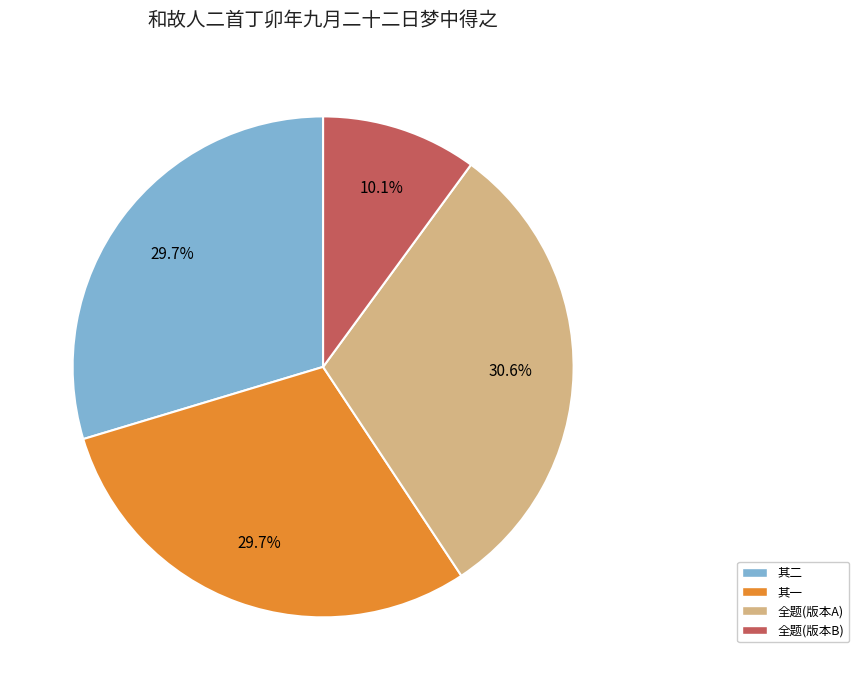

What percentage is NOT represented by 全题(版本B)?

89.9%